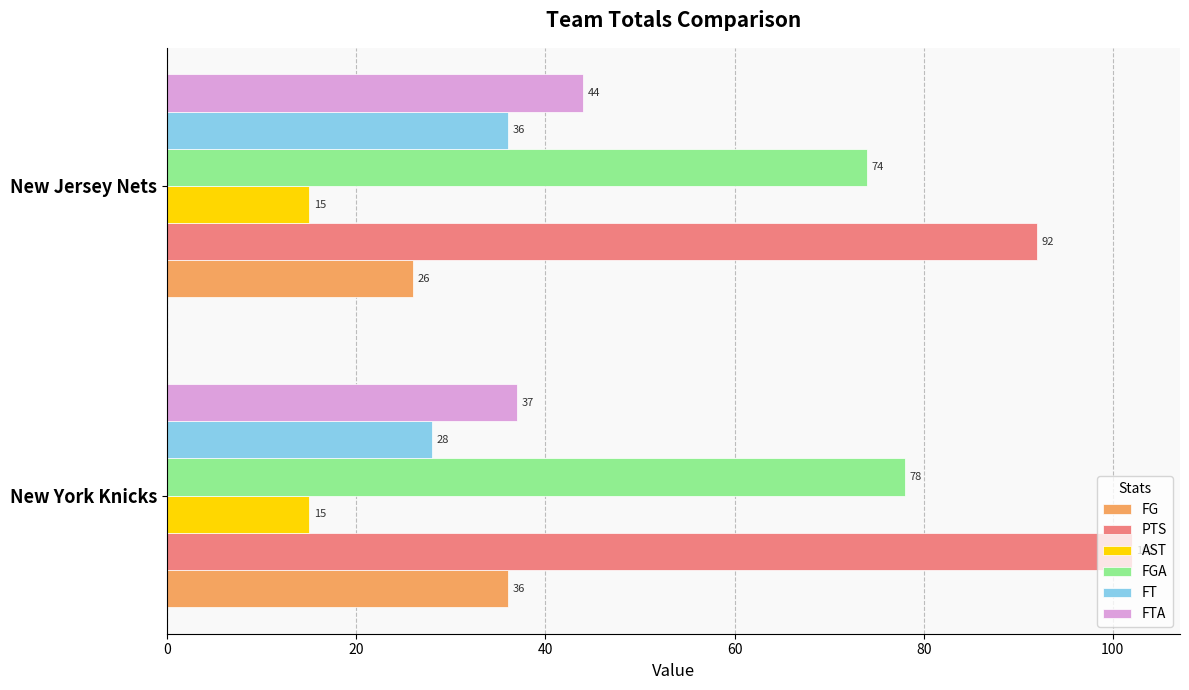

What value does the FT series have at New York Knicks?

28